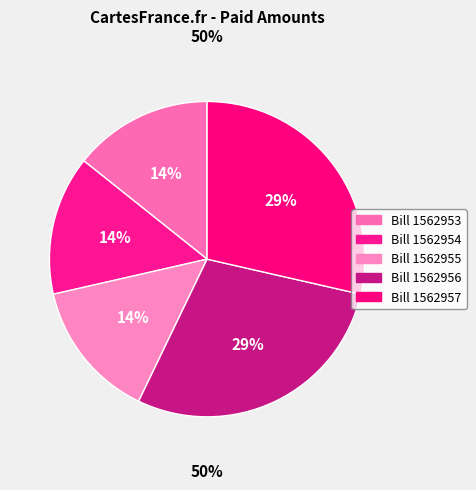

What portion of the pie excludes Bill 1562953?

85.7%